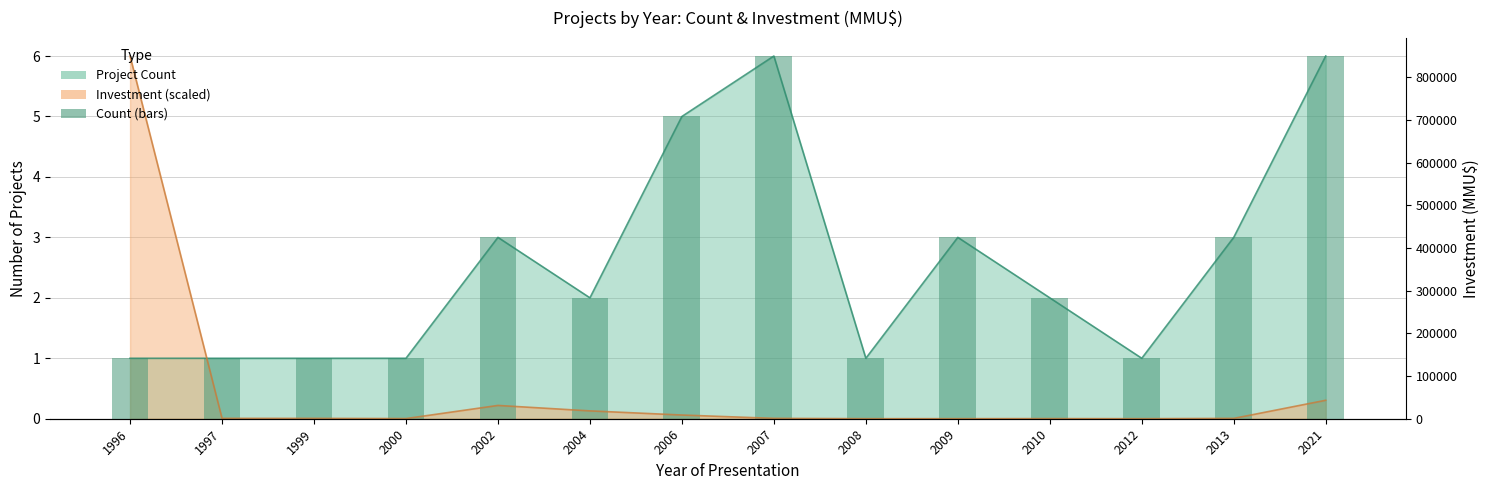

What is the value of the 10th bar from the left?

3